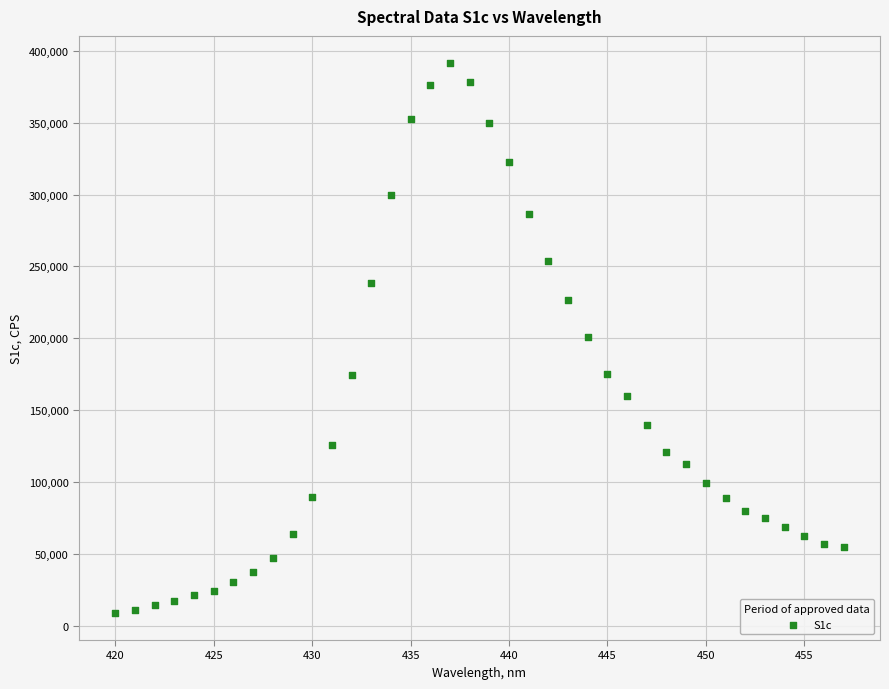

What is the range of Y values (max minus min)?

382353.8